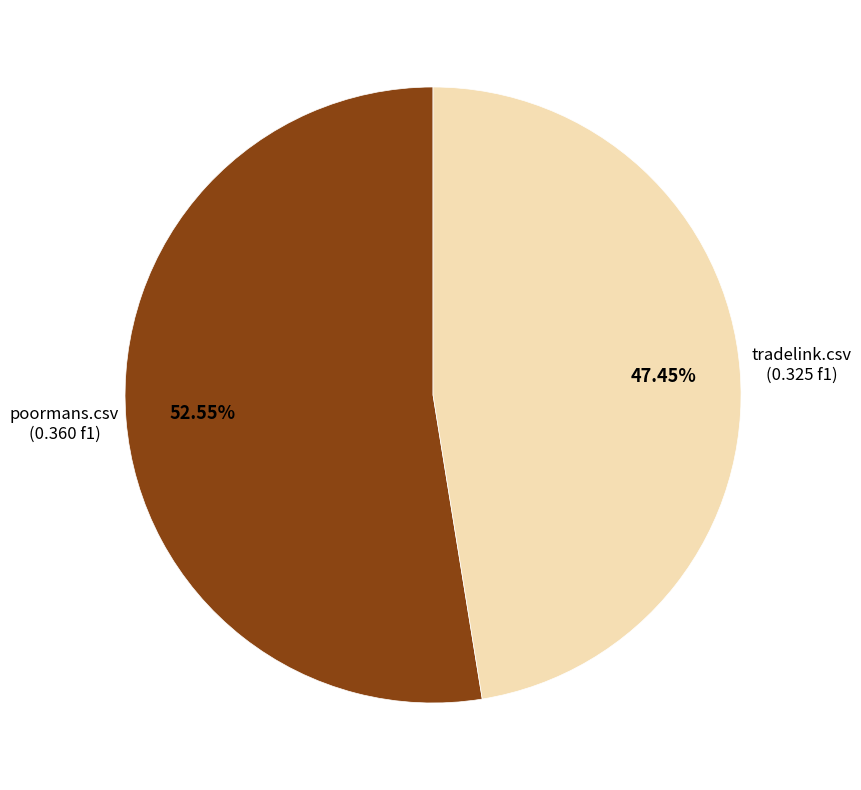

Does any single category account for the majority?

Yes